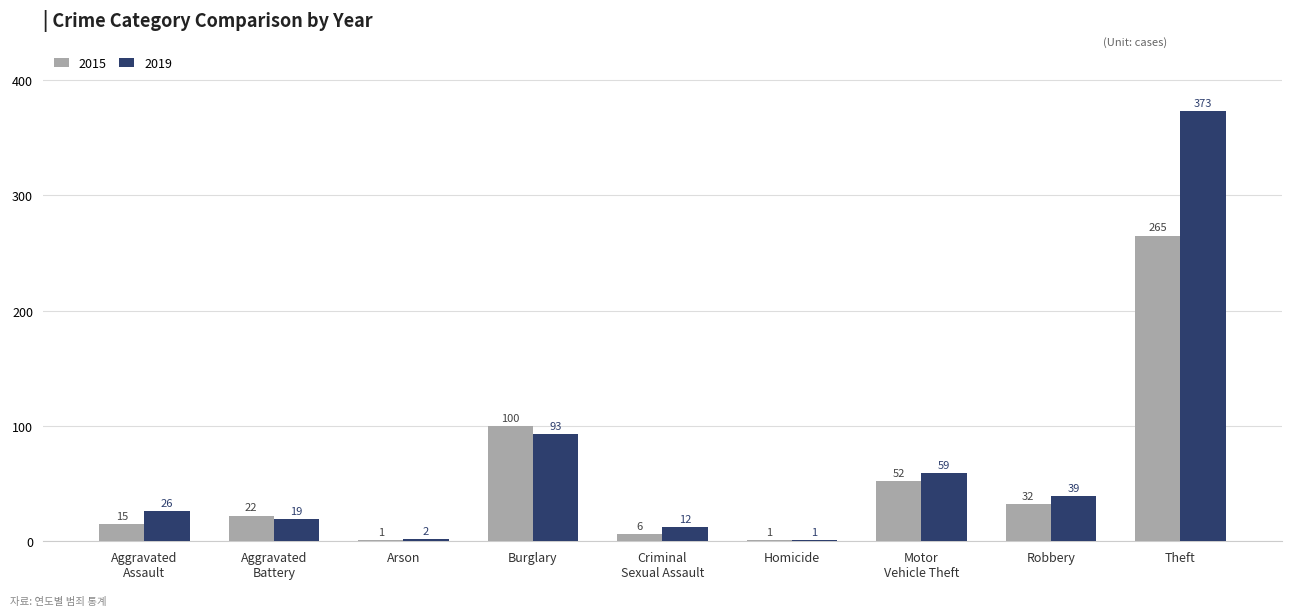

True or false: 2015 has a value of 1 at Homicide.

True